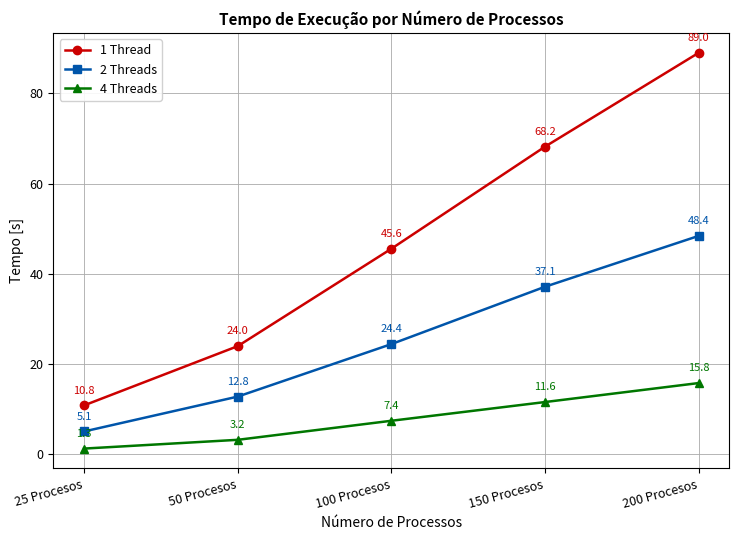

How many series are shown in this chart?

3